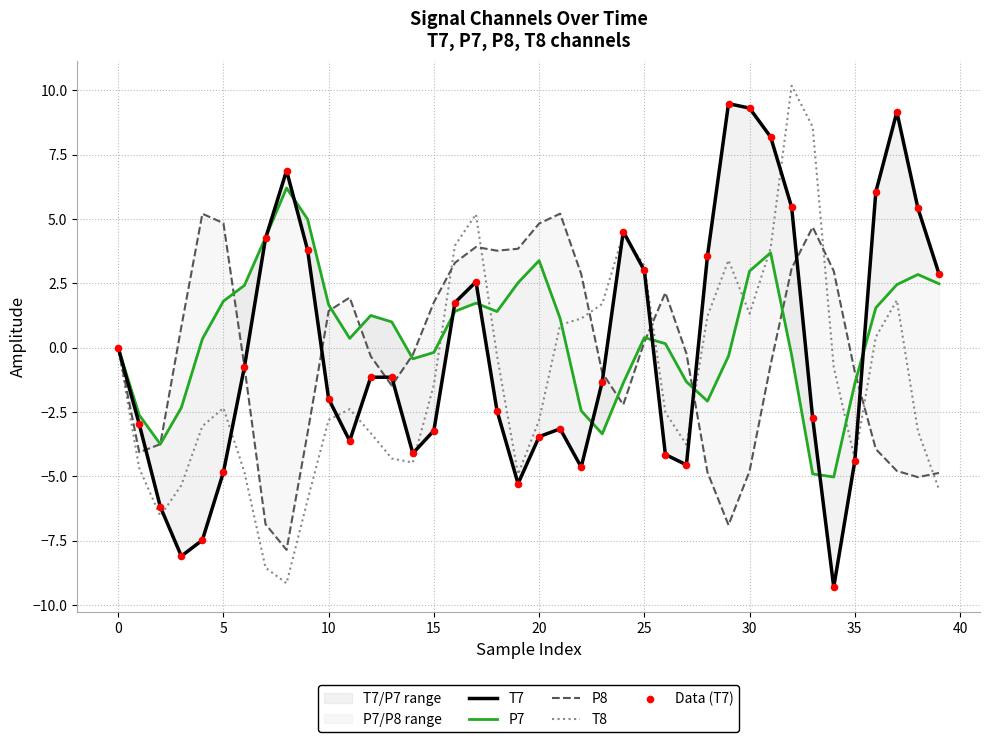

Which series contains the lowest Y value?

T7